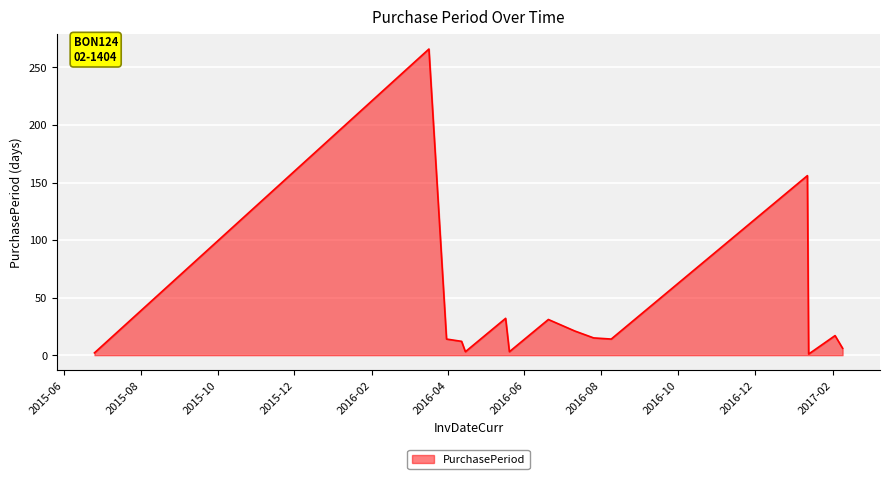

What is the greatest value displayed?

266